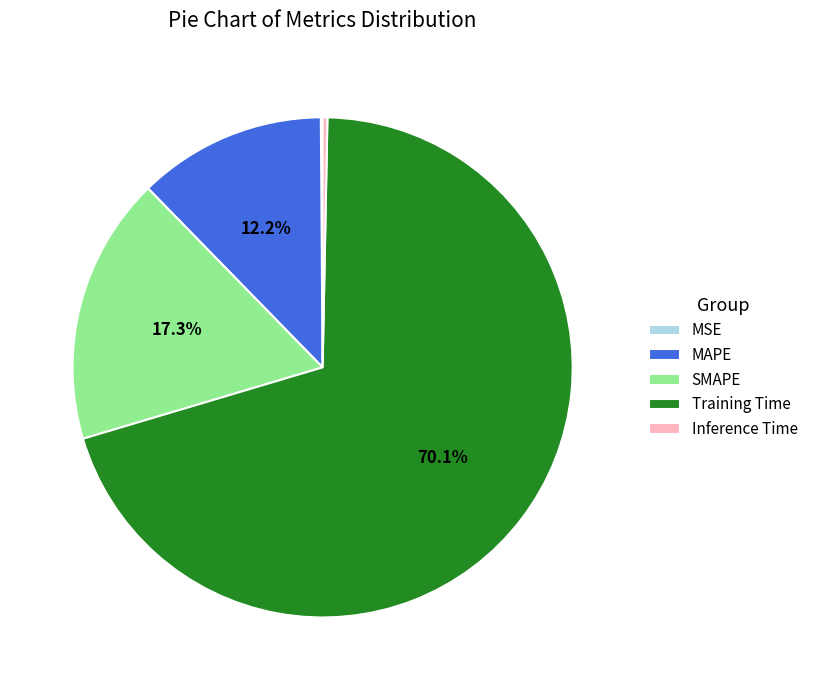

What is the majority slice?

Training Time